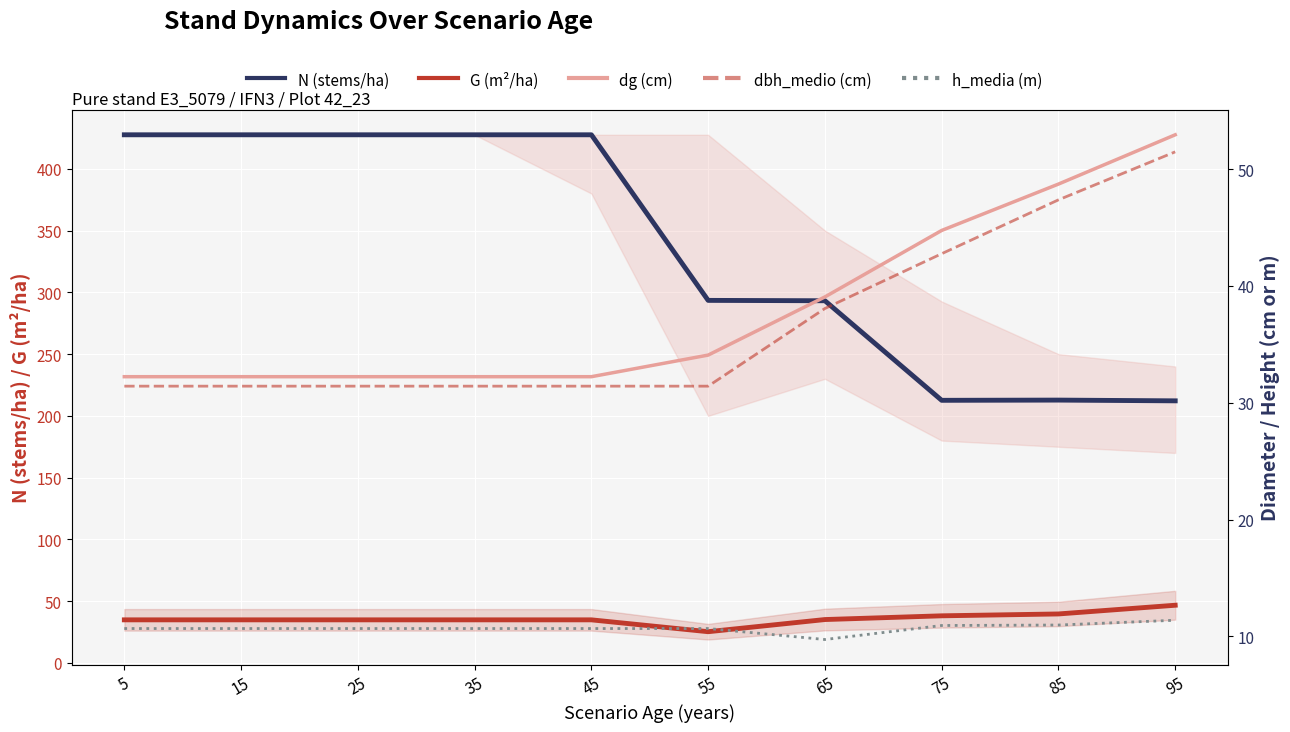

True or false: h_media (m) has more than 2 points higher than both neighbors.

False